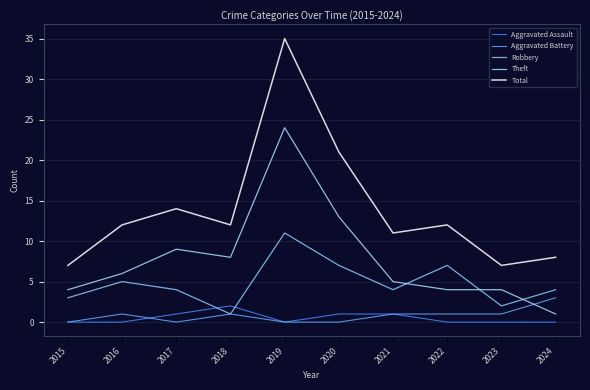

Which category has the highest value in the Aggravated Assault series?

2018